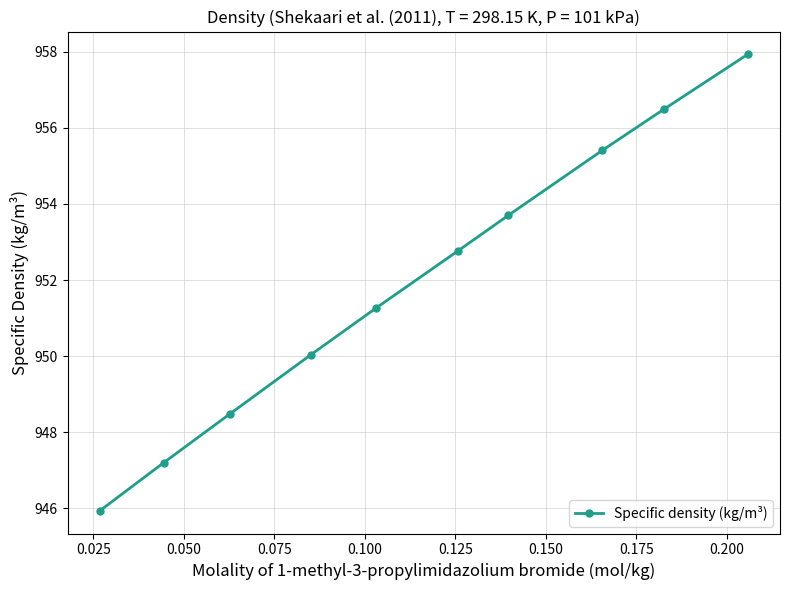

What is the sum of all values?

9519.2